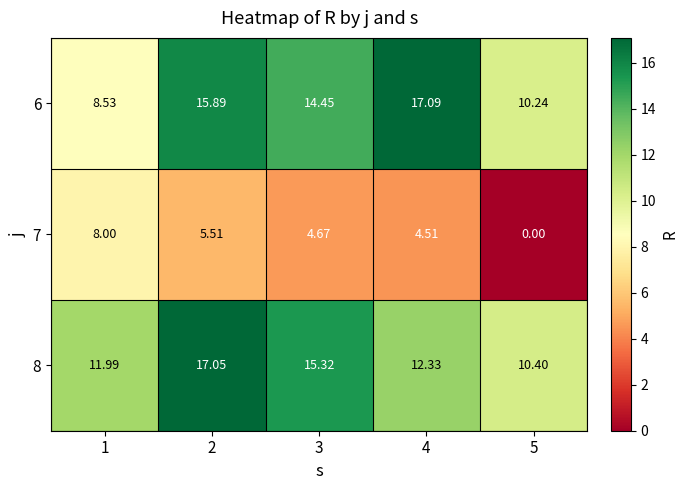

Which series changed the most between 1 and 2?

6